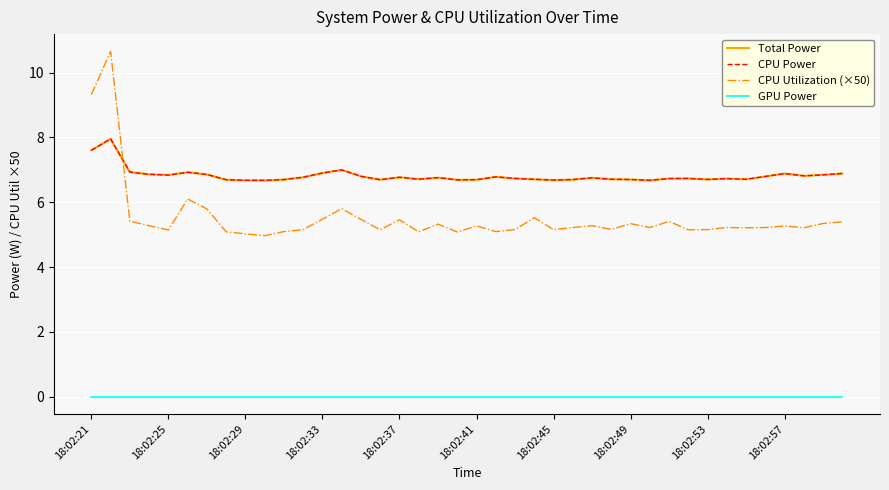

How many lines are shown in the chart?

4